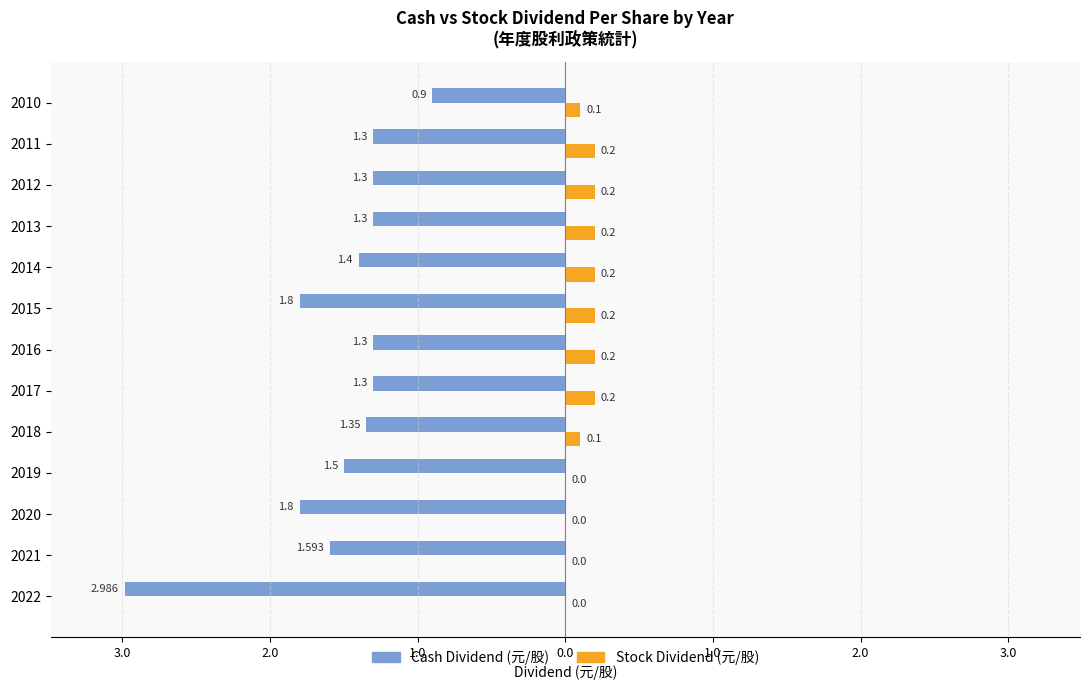

What is the sum of all Stock Dividend (元/股) values?

1.6